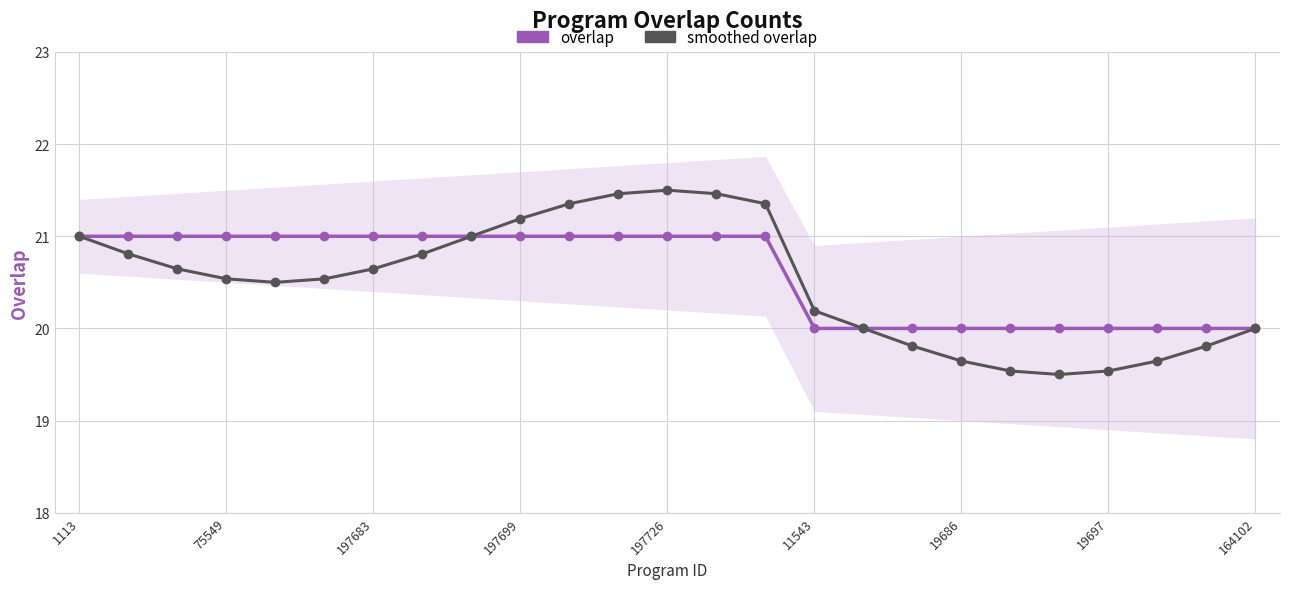

How many lines are shown in the chart?

2